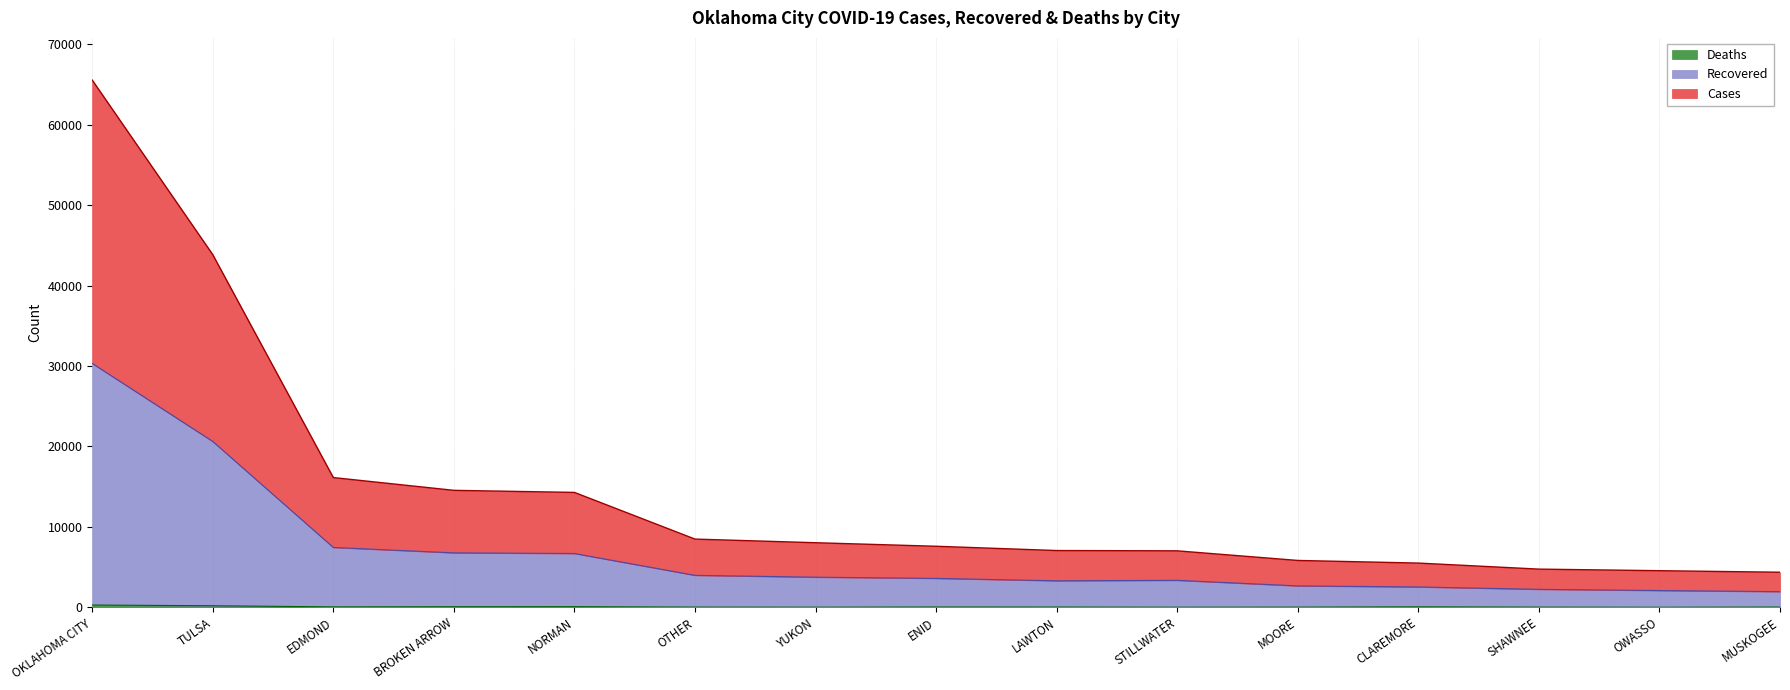

What are all the series names shown in the legend?

Cases, Recovered, Deaths